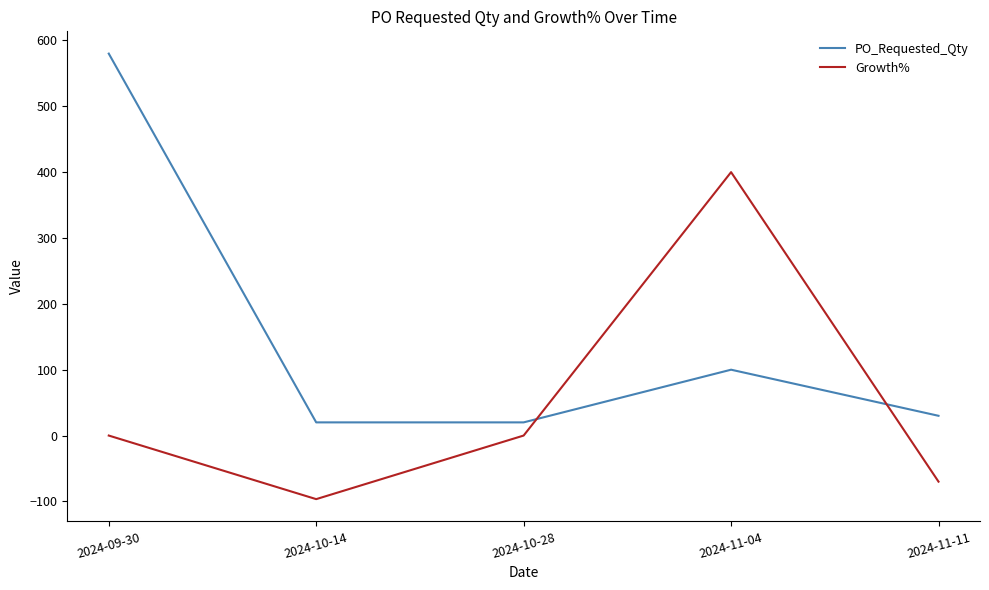

Between which two adjacent categories do PO_Requested_Qty and Growth% first intersect?

2024-10-28 and 2024-11-04